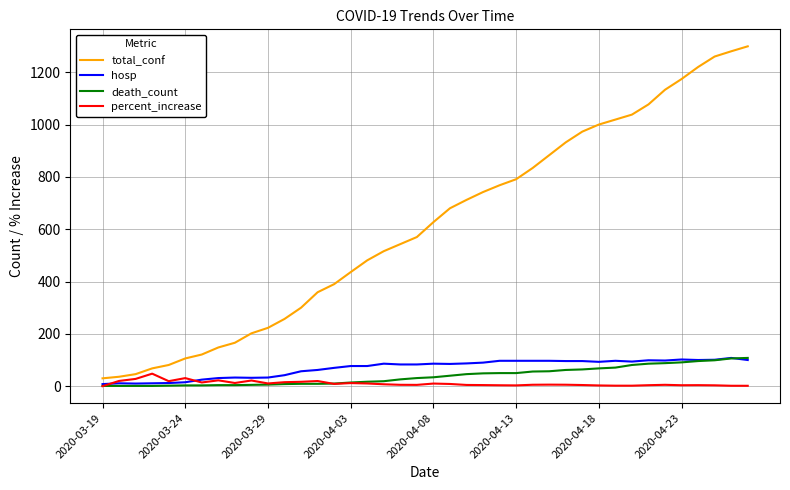

True or false: death_count and total_conf cross at least once.

False